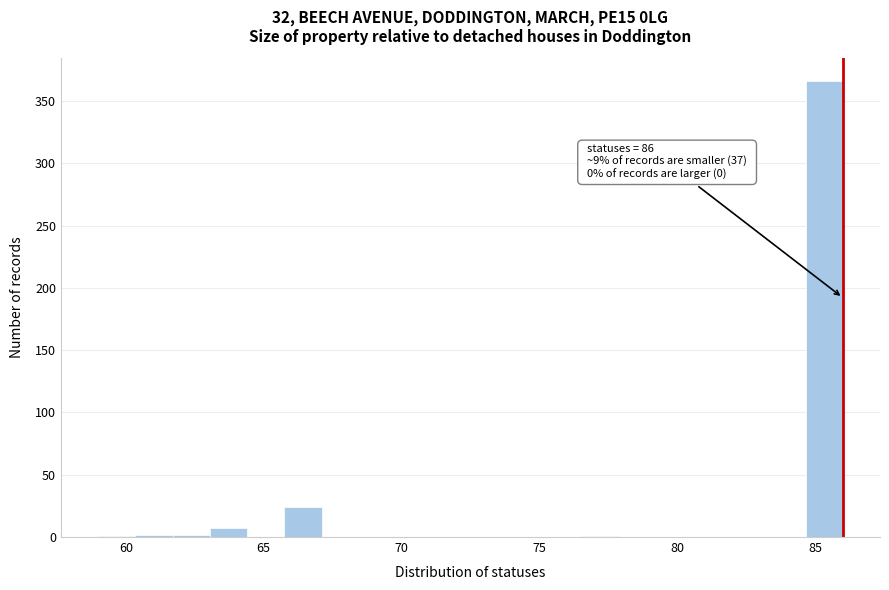

Around what value on the x-axis is the tallest bar? Give the approximate position of its centre, as read against the axis.

85.5